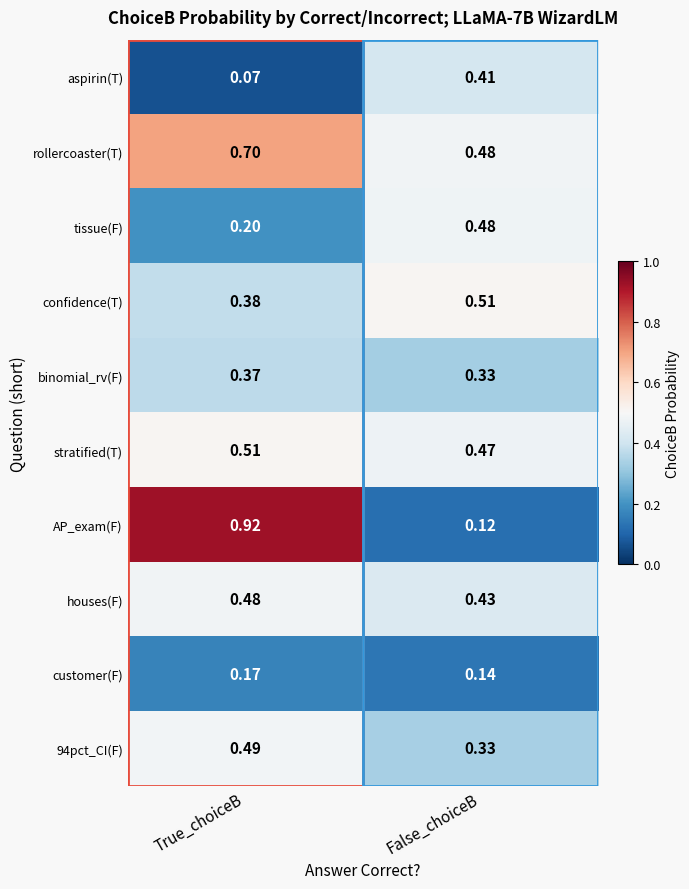

At which label does binomial_rv(F) reach its peak?

True_choiceB